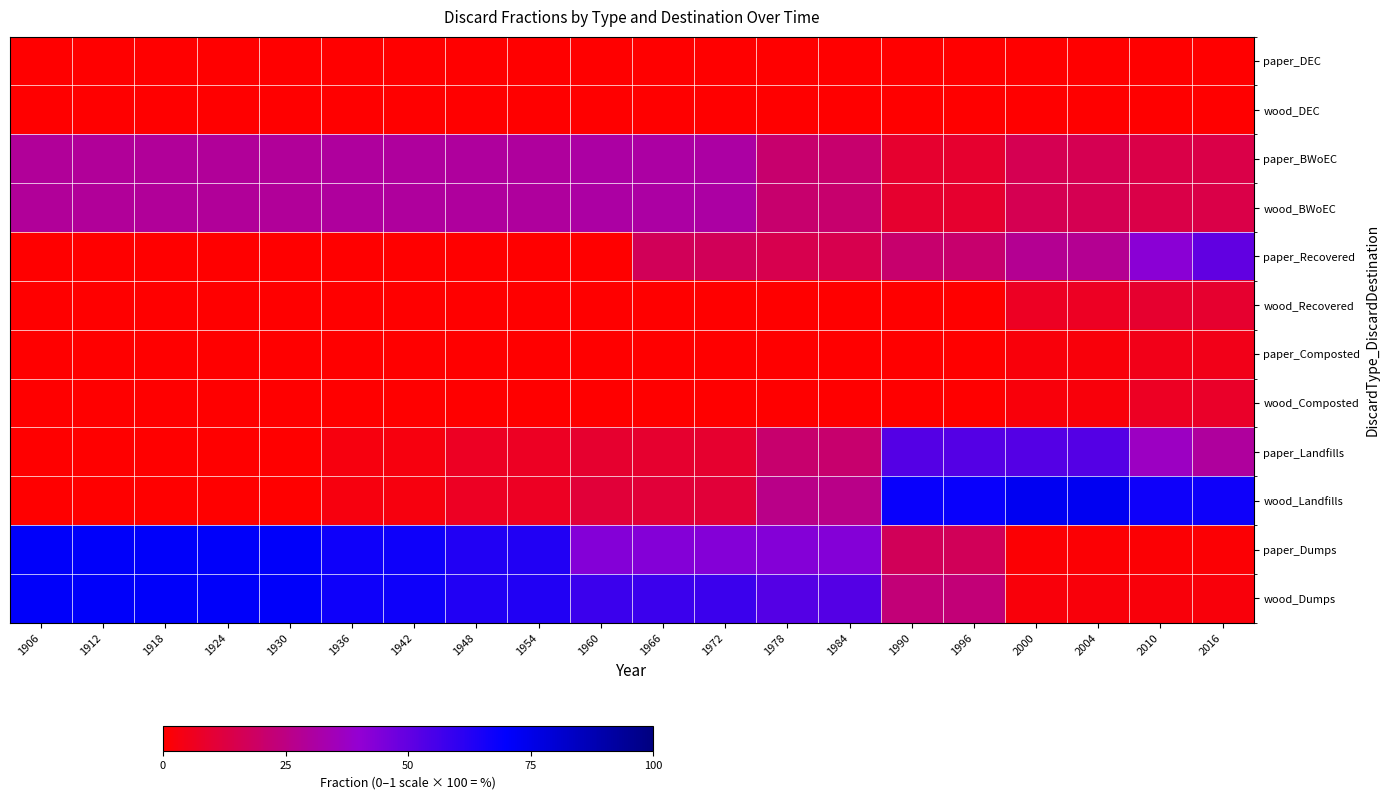

Count the number of categories in the chart.

20